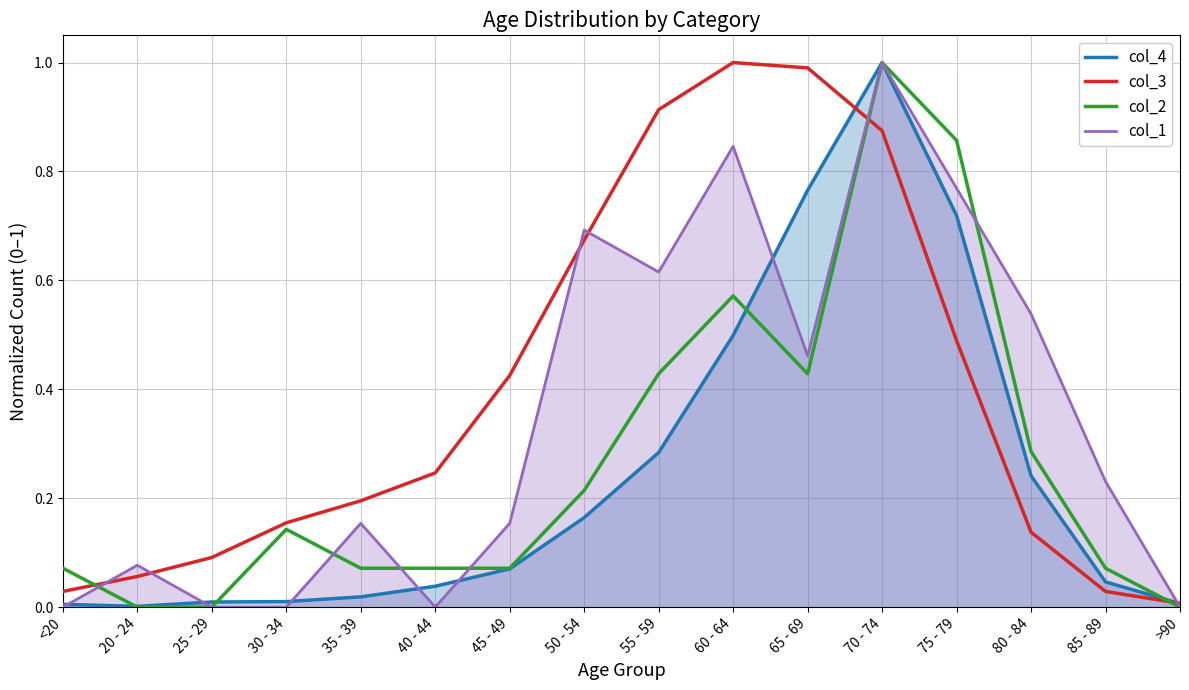

Does the chart display data point markers on the line(s)?

No